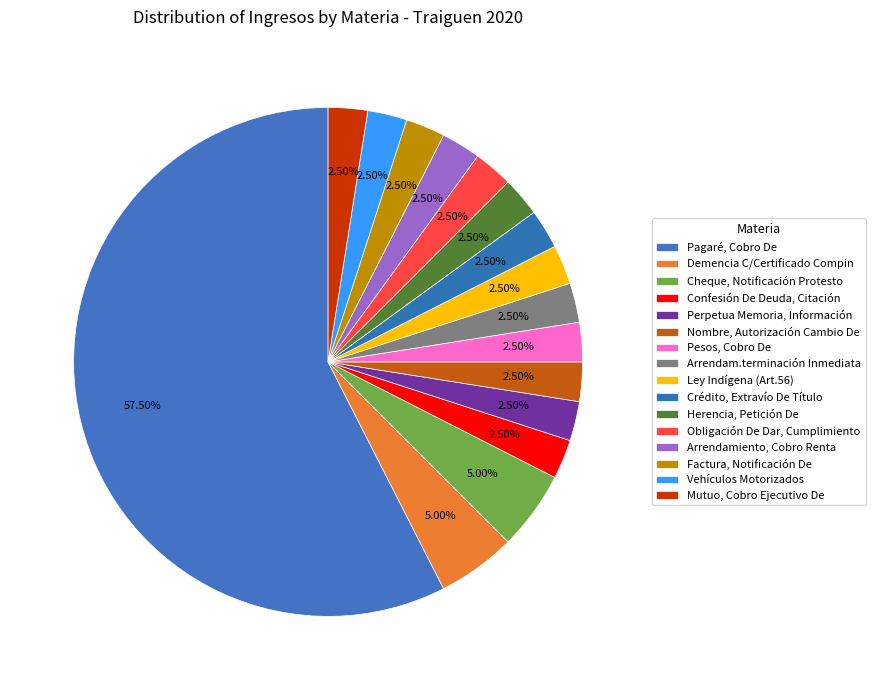

To the nearest percent, what percentage of the pie is Obligación De Dar, Cumplimiento?

2%